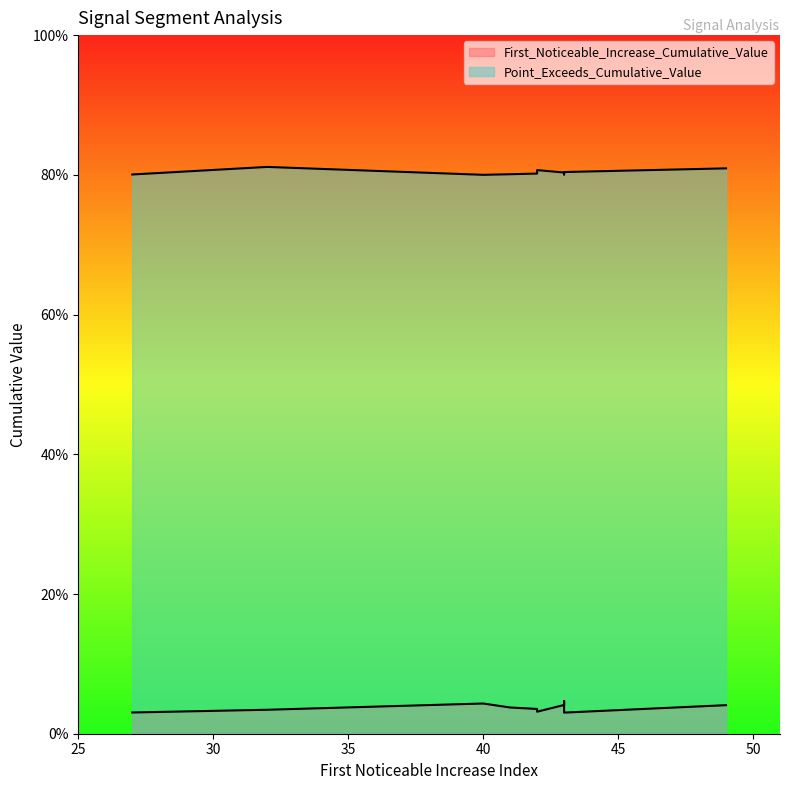

Between 42 and 49, which series saw the biggest shift?

Point_Exceeds_Cumulative_Value